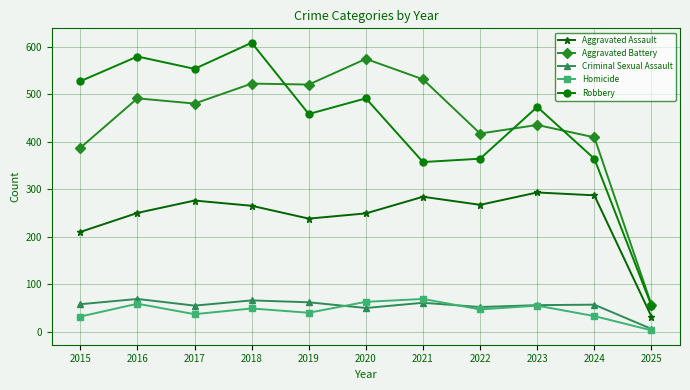

Is this an area chart (filled region under the line)?

No